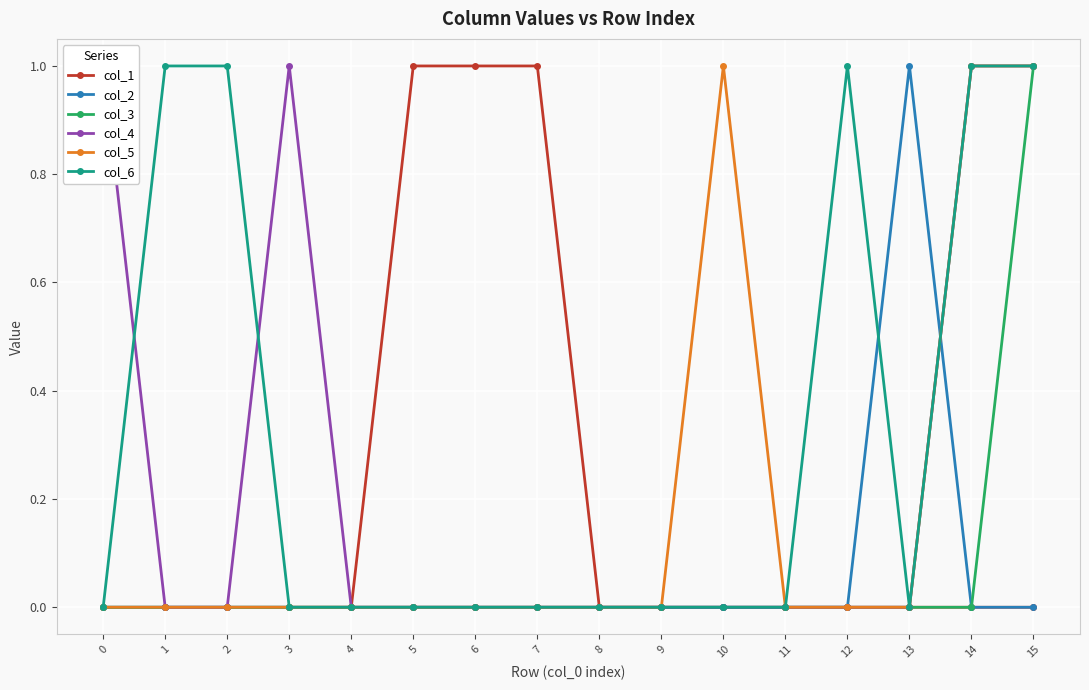

What is the greatest value displayed?

1